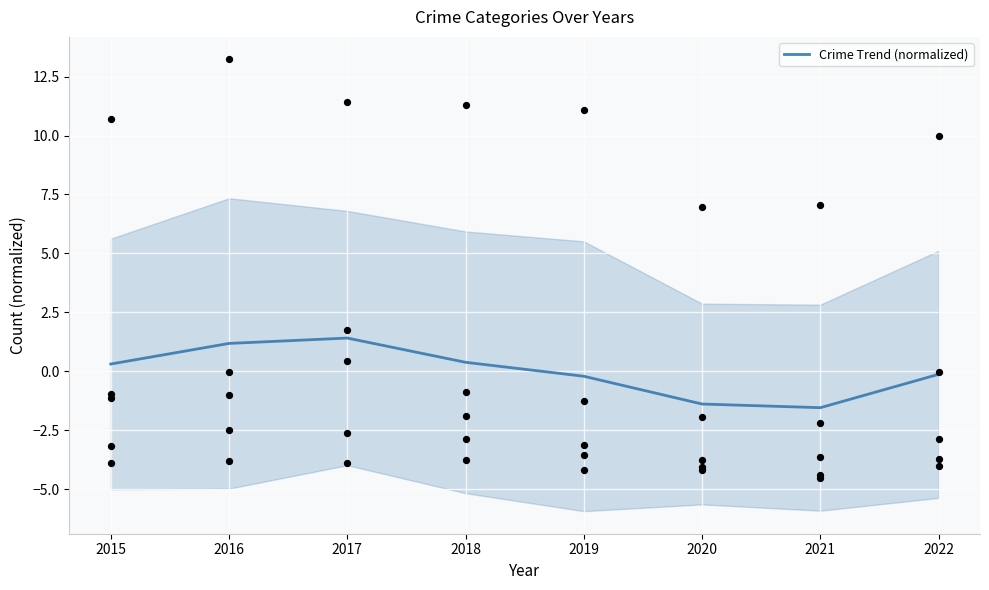

Which has a higher value, 2021 or 2017?

2017